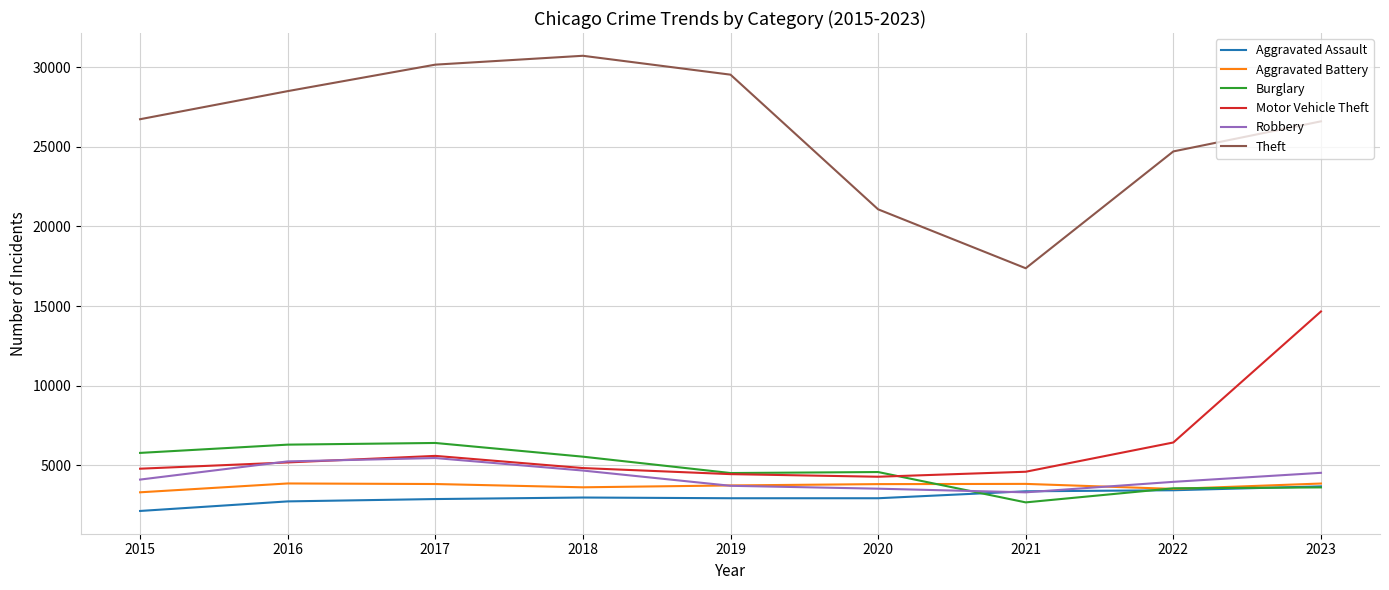

The Theft series shows 41359 at 2018. True or false?

False